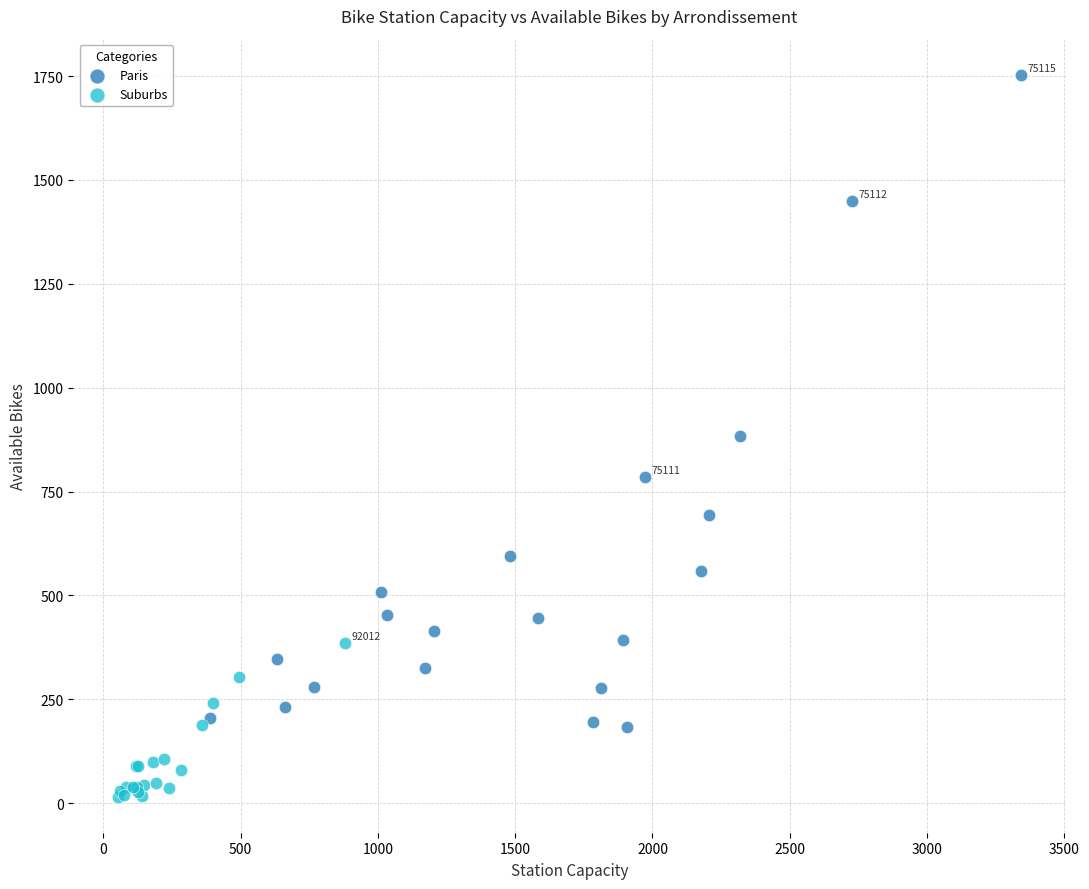

Which series has the largest Y range (max minus min)?

Paris